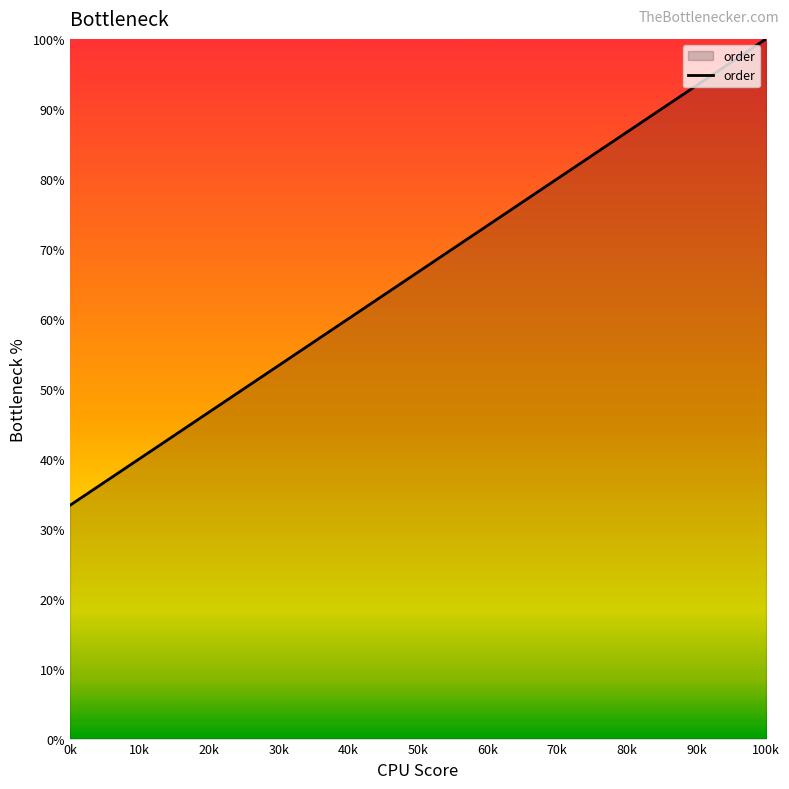

At which category does the chart reach its minimum across all series?

0k